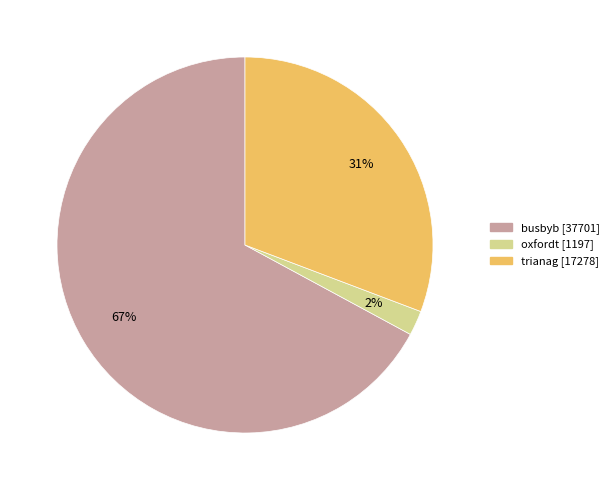

What percentage is the busbyb slice, to the nearest percent?

67%